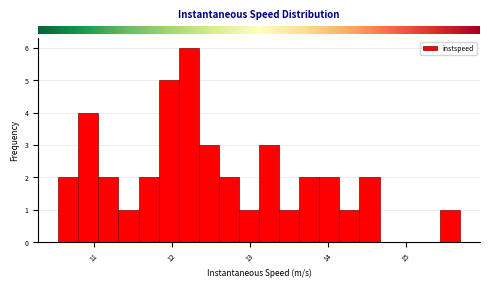

Around what value on the x-axis is the tallest bar? Give the approximate position of its centre, as read against the axis.

12.2